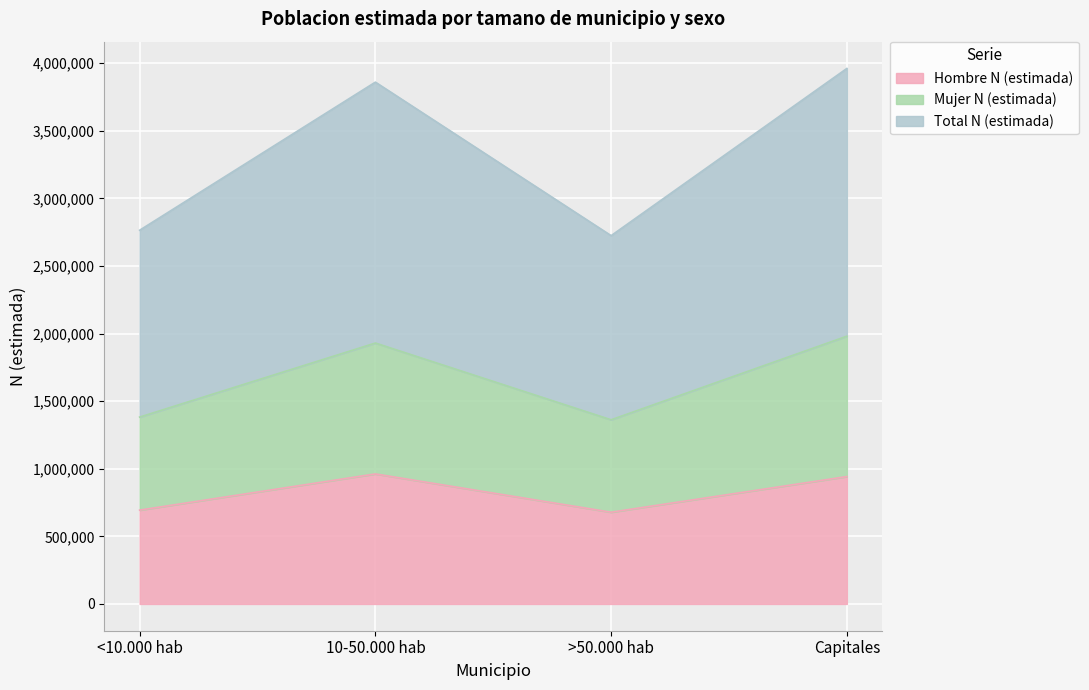

True or false: Hombre N (estimada) has a value of 1310861 at Capitales.

False